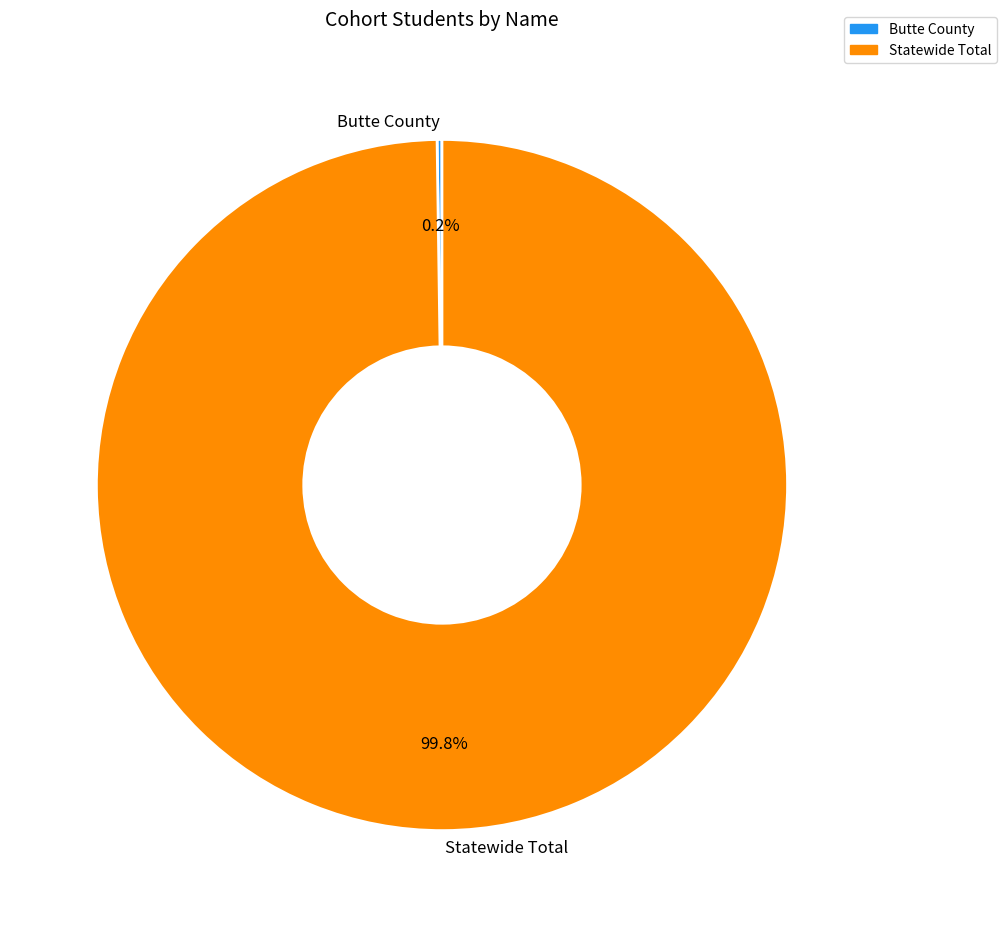

Which slice represents more than half of the pie?

Statewide Total